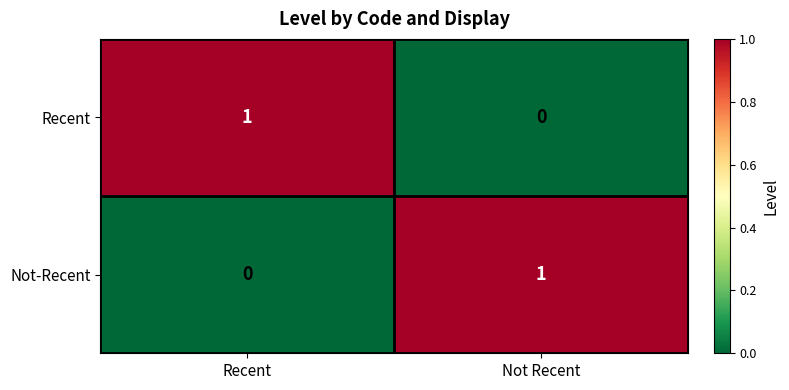

True or false: Not-Recent has a value of 1 at Not Recent.

True